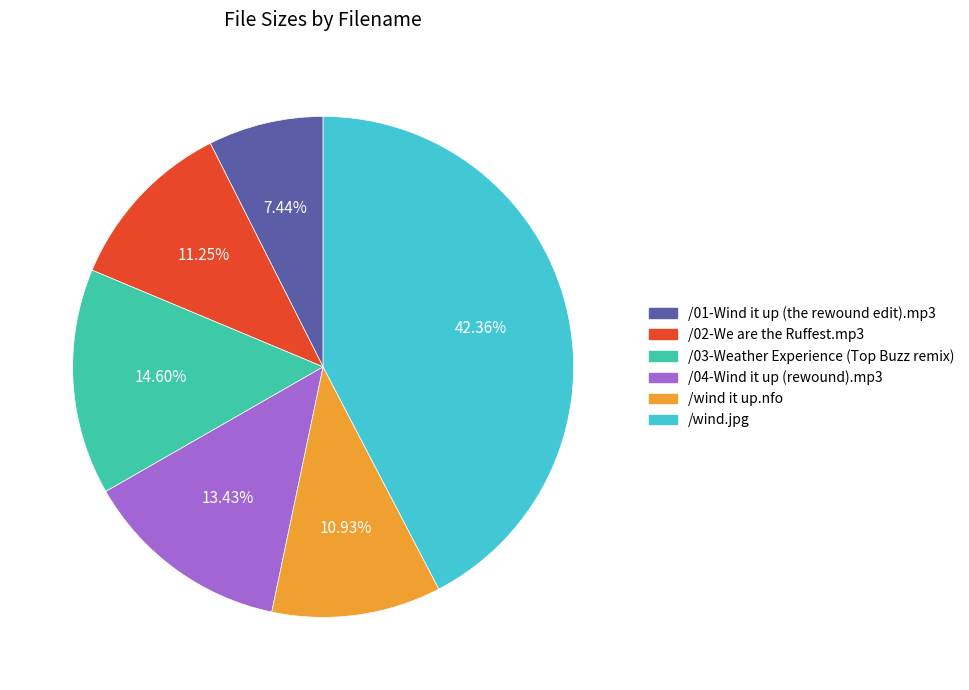

Is it true that /wind.jpg is 42% of the pie?

True